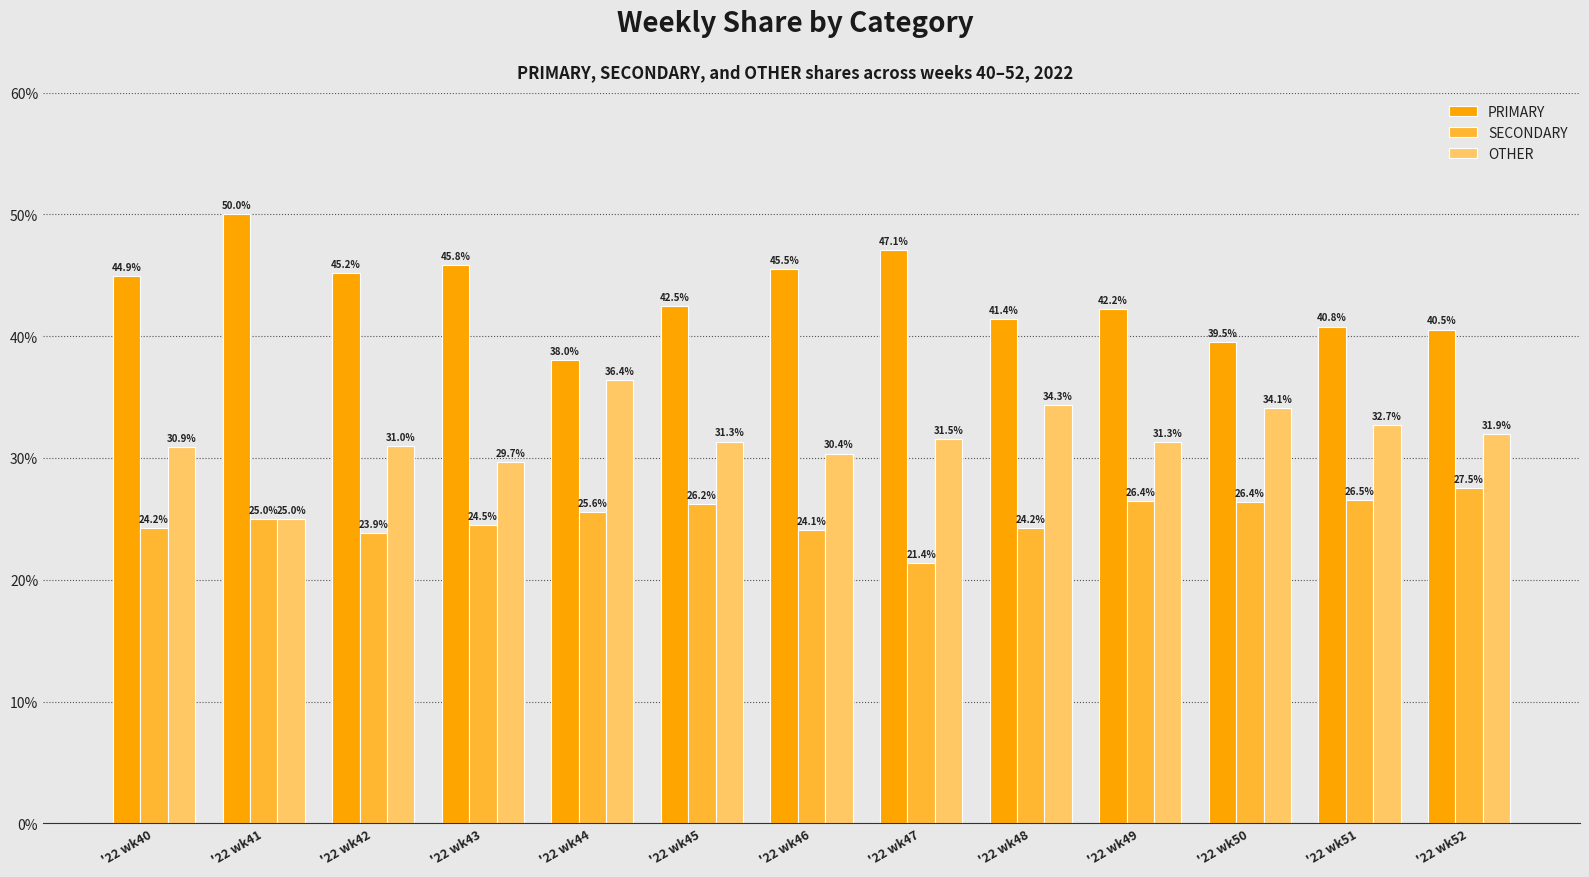

Is the value of OTHER at '22 wk46 greater than the value of PRIMARY at '22 wk42?

No